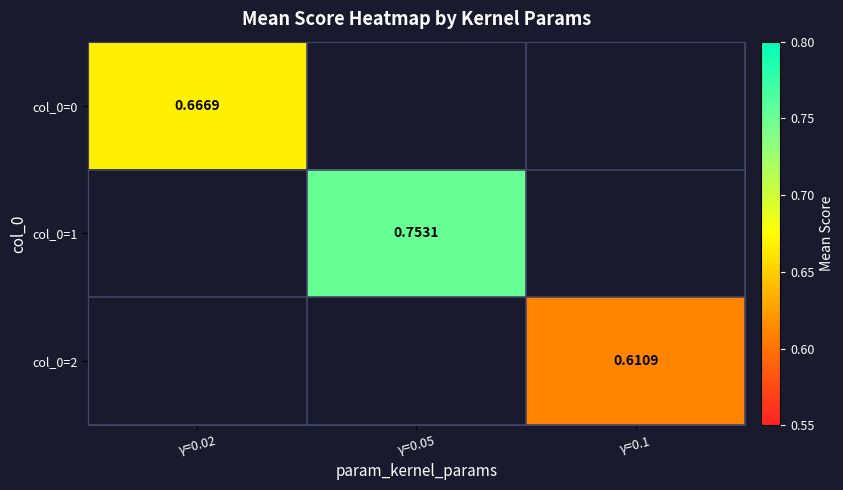

List the labels in order of col_0=0 value, largest first.

γ=0.02, γ=0.05, γ=0.1